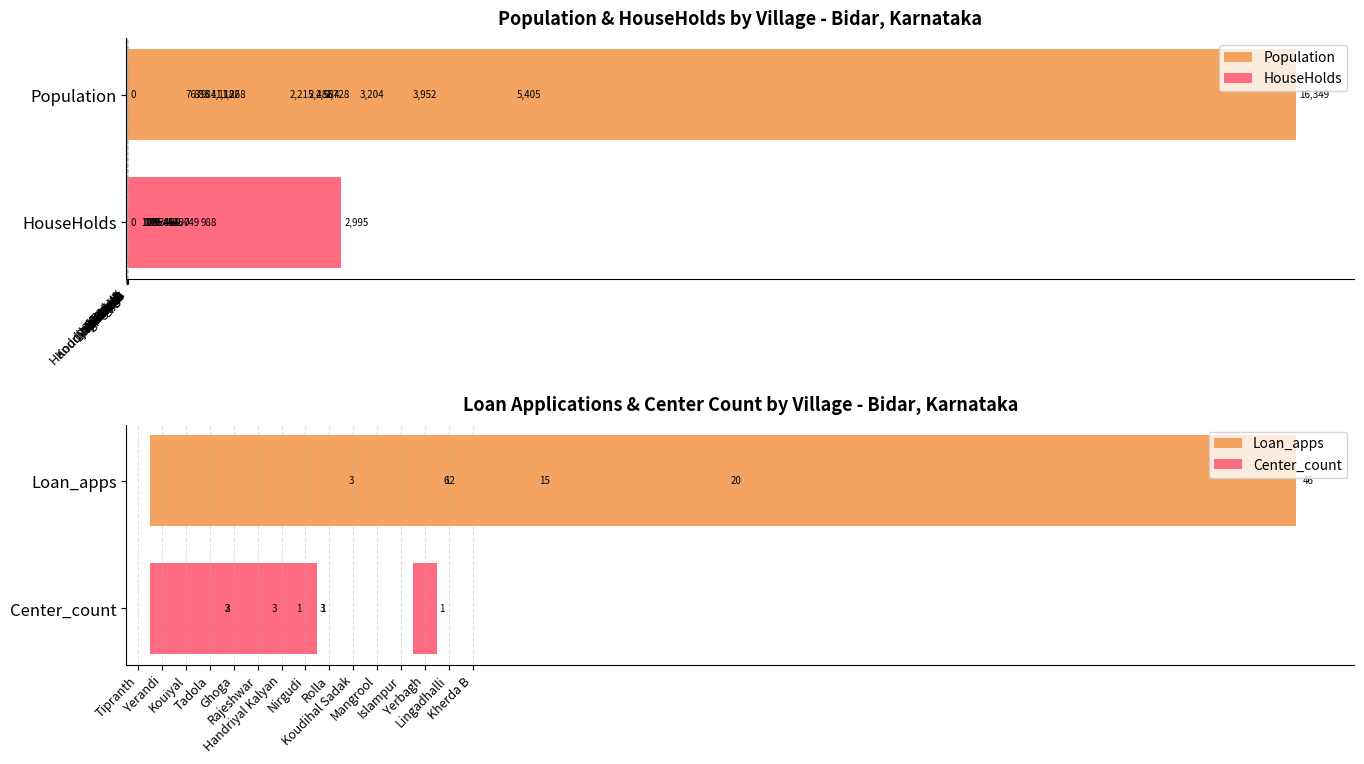

What is the difference between the maximum and minimum values in the Center_count series?

3